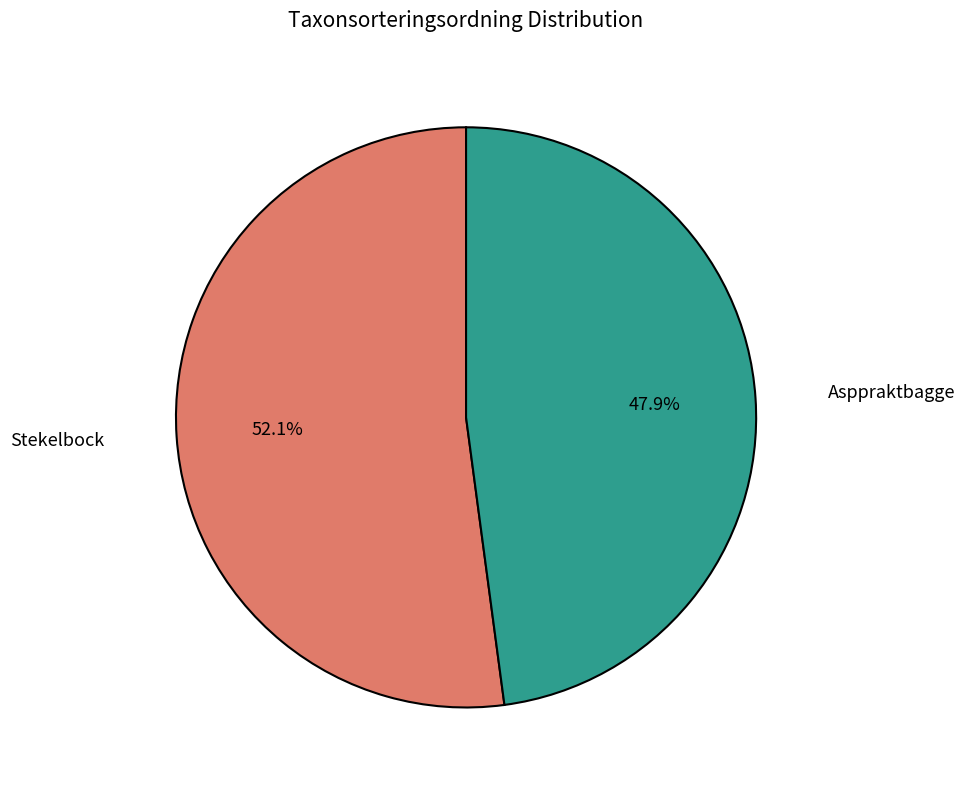

Is the sum of Asppraktbagge and Stekelbock greater than half?

Yes